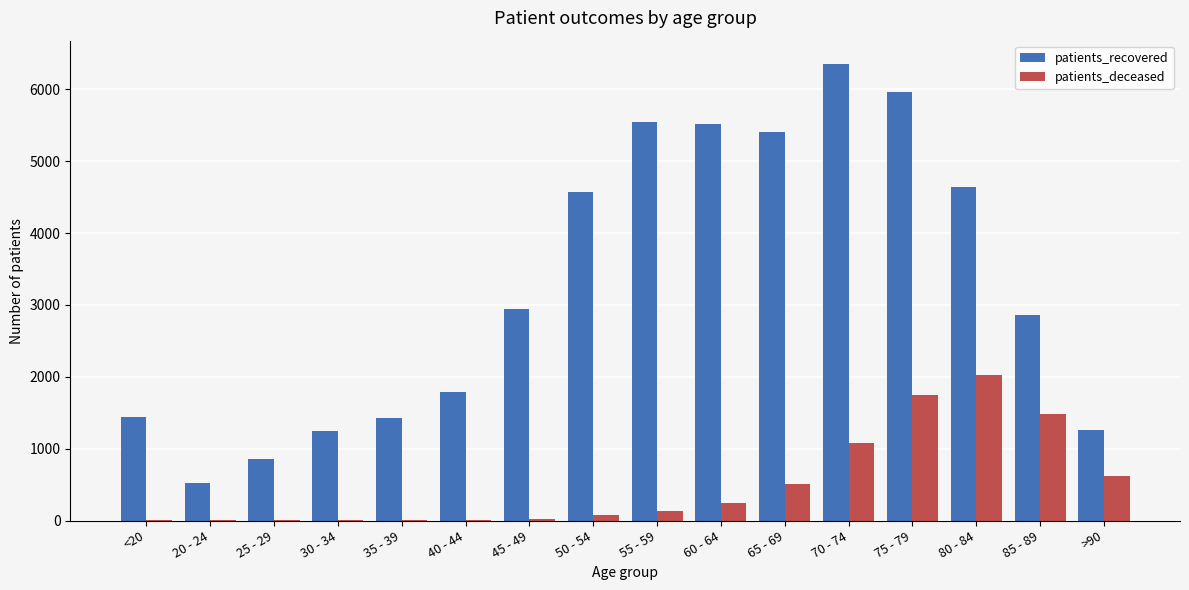

What is the sum of all patients_recovered values?

52357